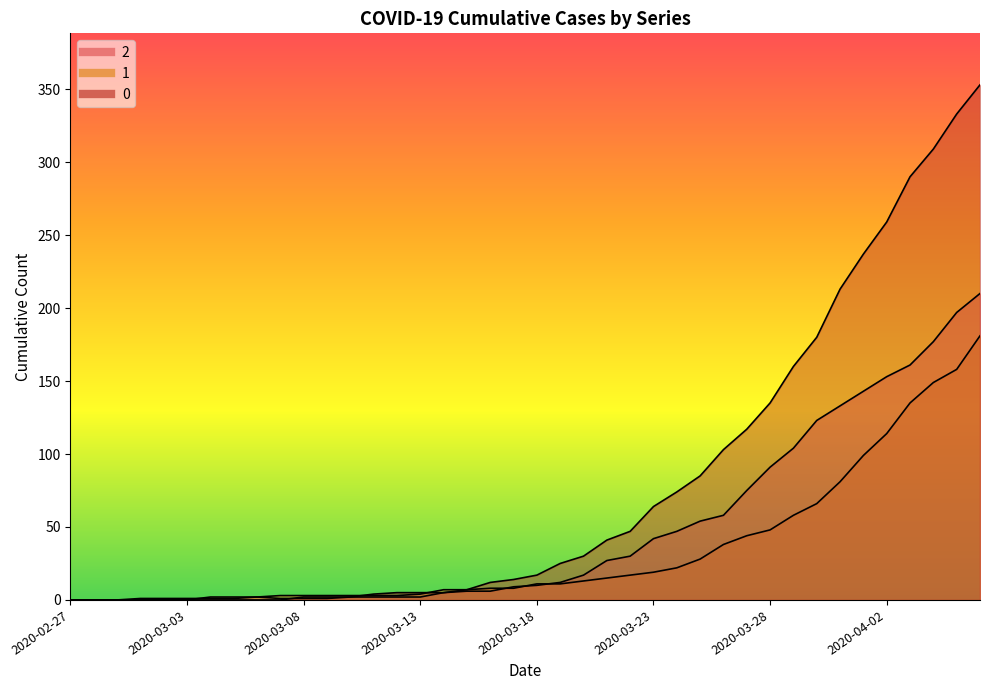

Where is 0 nearest to the value 176?

2020-03-30